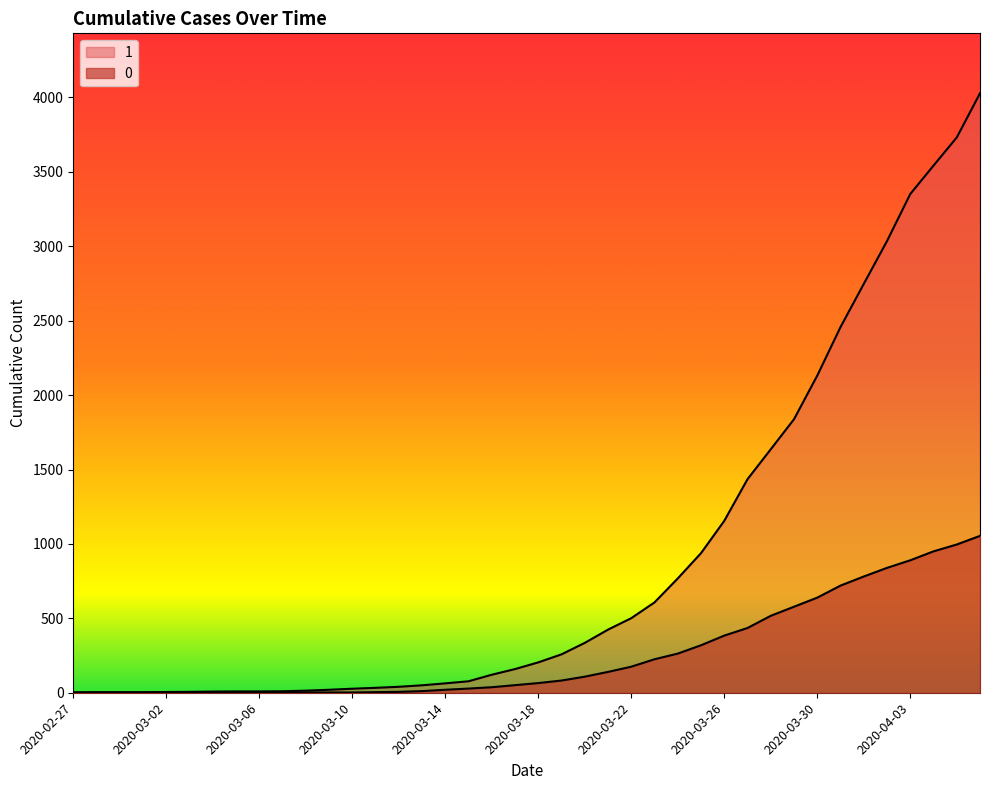

Reading left to right, transcribe all the data shown in this chart.

1: 2020-02-27=3	2020-02-28=4	2020-02-29=4	2020-03-01=4	2020-03-02=5	2020-03-03=6	2020-03-04=8	2020-03-05=9	2020-03-06=9	2020-03-07=10	2020-03-08=14	2020-03-09=20	2020-03-10=27	2020-03-11=33	2020-03-12=40	2020-03-13=50	2020-03-14=63	2020-03-15=77	2020-03-16=121	2020-03-17=159	2020-03-18=204	2020-03-19=258	2020-03-20=335	2020-03-21=424	2020-03-22=501	2020-03-23=607	2020-03-24=768	2020-03-25=938	2020-03-26=1155	2020-03-27=1435	2020-03-28=1636	2020-03-29=1838	2020-03-30=2131	2020-03-31=2457	2020-04-01=2747	2020-04-02=3035	2020-04-03=3351	2020-04-04=3542	2020-04-05=3731	2020-04-06=4028
0: 2020-02-27=0	2020-02-28=0	2020-02-29=0	2020-03-01=0	2020-03-02=0	2020-03-03=0	2020-03-04=0	2020-03-05=0	2020-03-06=0	2020-03-07=1	2020-03-08=2	2020-03-09=2	2020-03-10=2	2020-03-11=4	2020-03-12=6	2020-03-13=11	2020-03-14=20	2020-03-15=28	2020-03-16=37	2020-03-17=51	2020-03-18=65	2020-03-19=82	2020-03-20=108	2020-03-21=140	2020-03-22=175	2020-03-23=225	2020-03-24=263	2020-03-25=319	2020-03-26=384	2020-03-27=435	2020-03-28=517	2020-03-29=578	2020-03-30=639	2020-03-31=720	2020-04-01=781	2020-04-02=839	2020-04-03=890	2020-04-04=950	2020-04-05=996	2020-04-06=1054